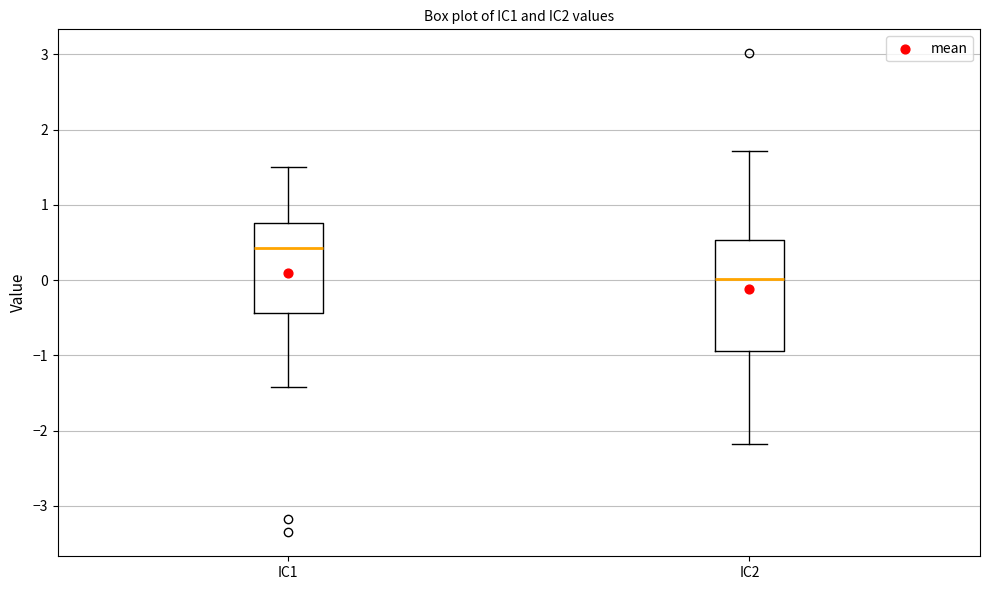

Reading left to right, transcribe this box plot: for each box, give where its median line is, the range the box spans, and where its two whiskers end, as read against the y-axis. The values are not printed on the chart, so give them approximately, as read against the axis.

IC1: median 0.4, box -0.4 to 0.8, whiskers -1.4 to 1.5
IC2: median 0.0, box -0.9 to 0.5, whiskers -2.2 to 1.7